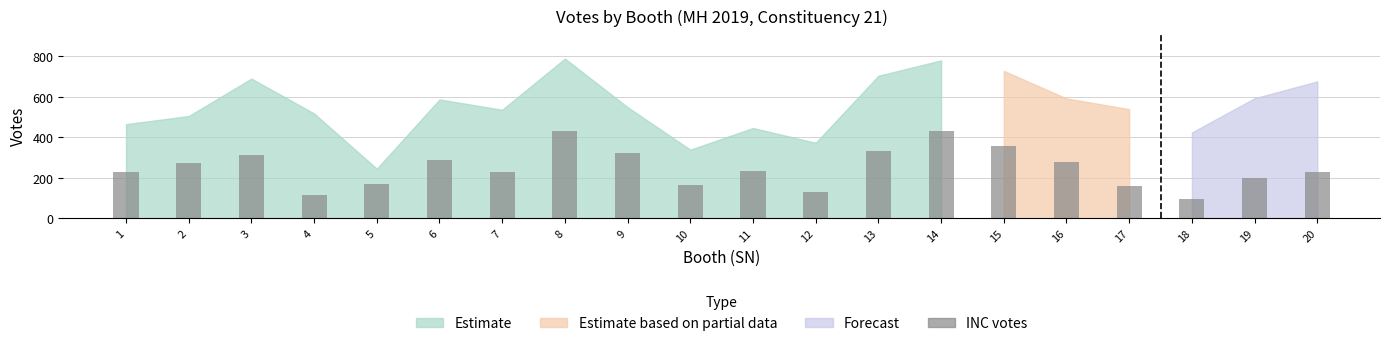

The chart shows a value of 227 at 20. True or false?

True